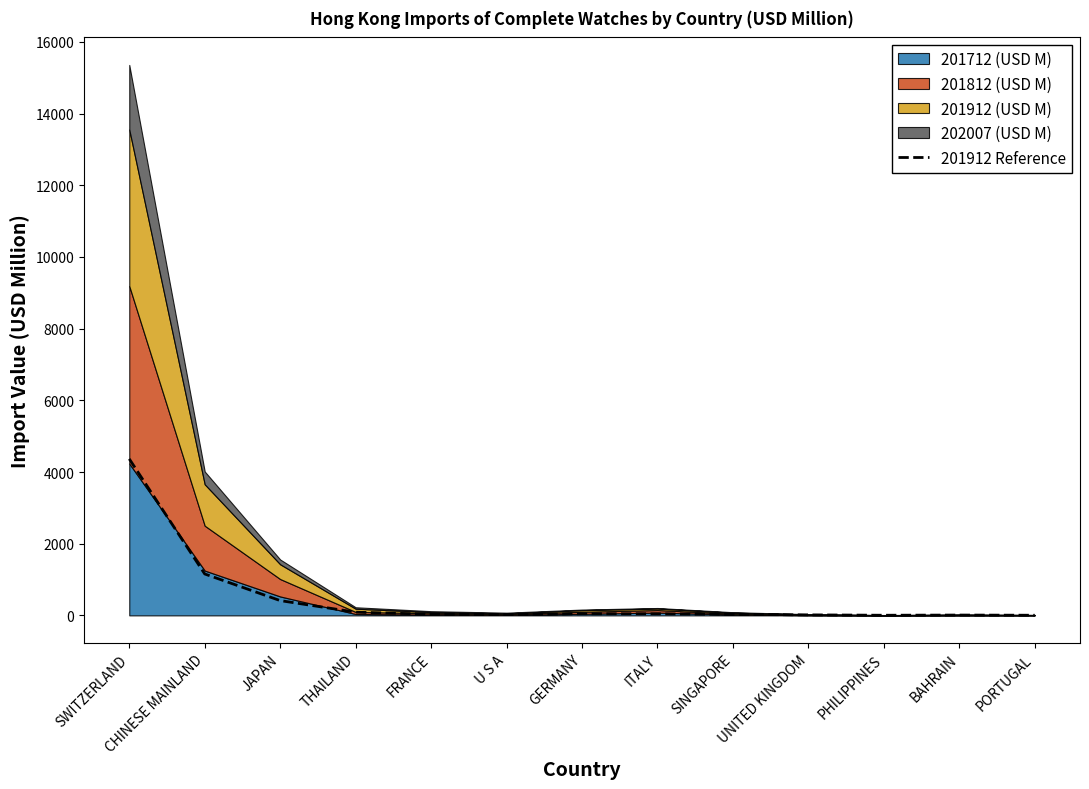

Where is the data nearest to the value 2184?

CHINESE MAINLAND